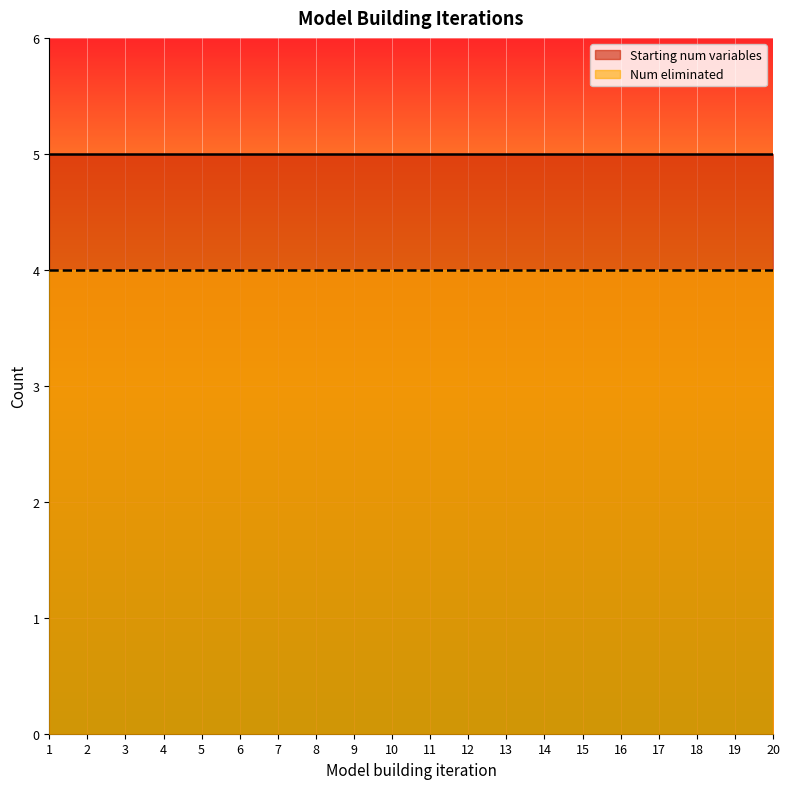

Which category has the highest value across all series?

1